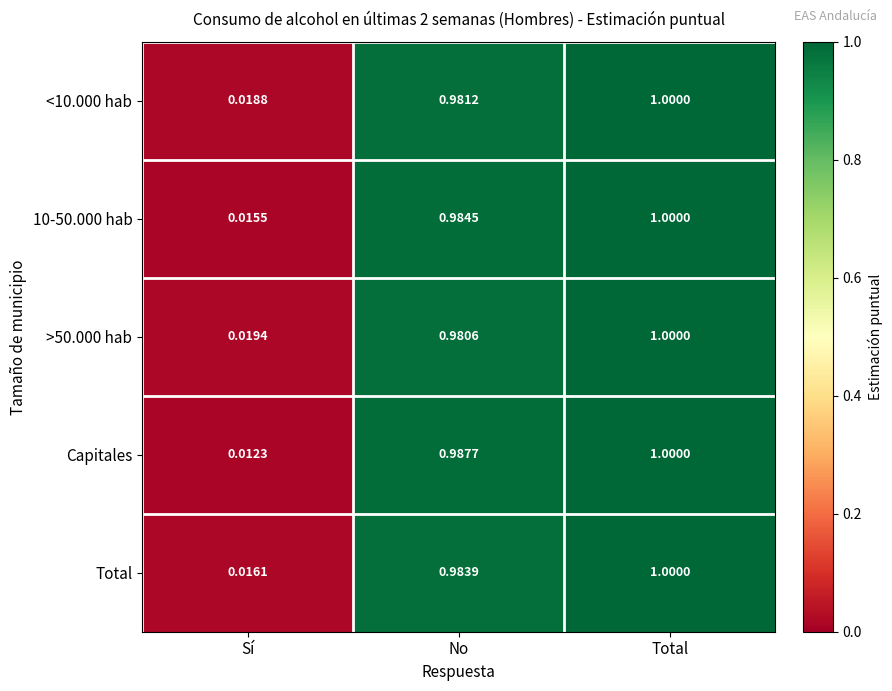

Which series has the largest range (max minus min)?

Capitales